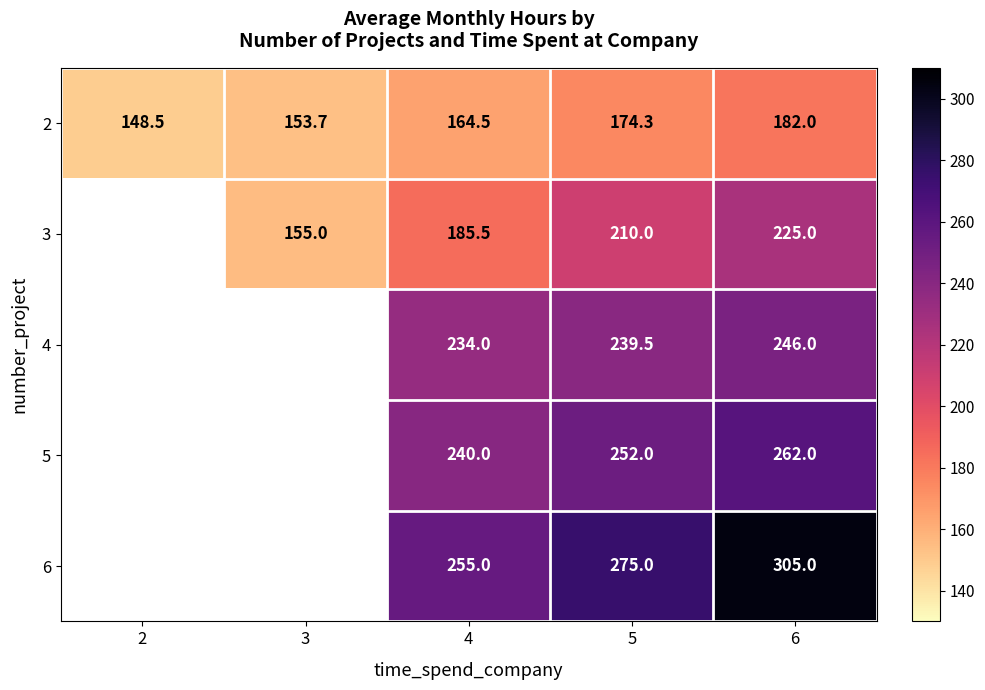

Which category has the highest value in the 2 series?

6